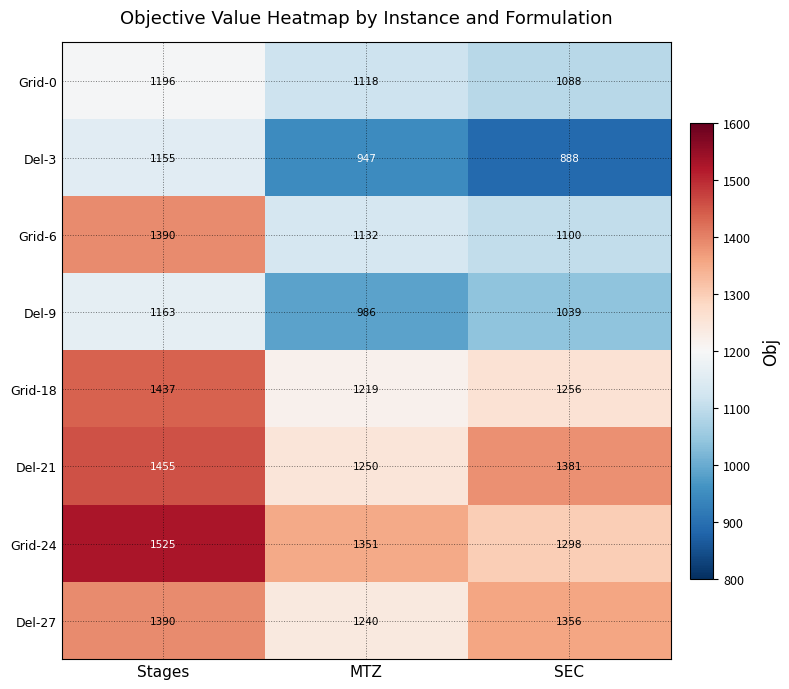

At MTZ, list the series in order from smallest to largest.

Del-3, Del-9, Grid-0, Grid-6, Grid-18, Del-27, Del-21, Grid-24